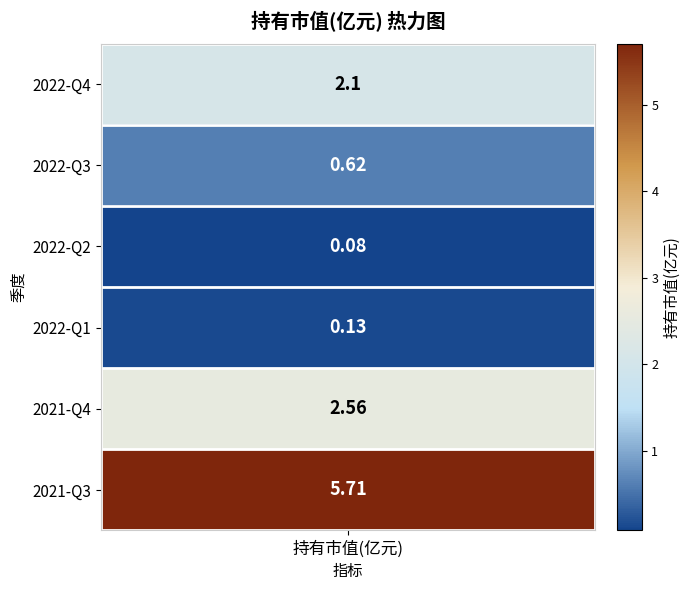

What is the maximum value shown in the chart?

5.7